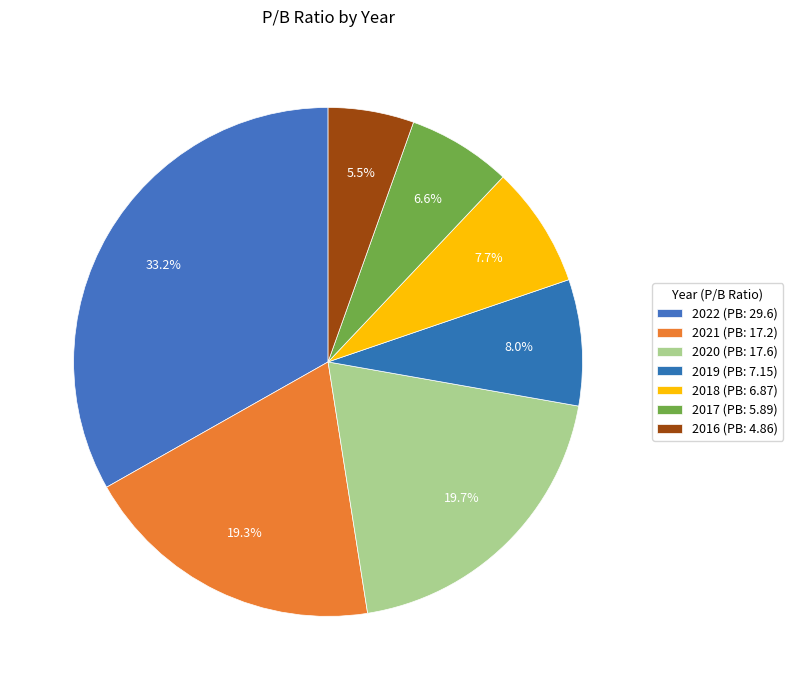

Which category has the biggest portion of the pie?

2022